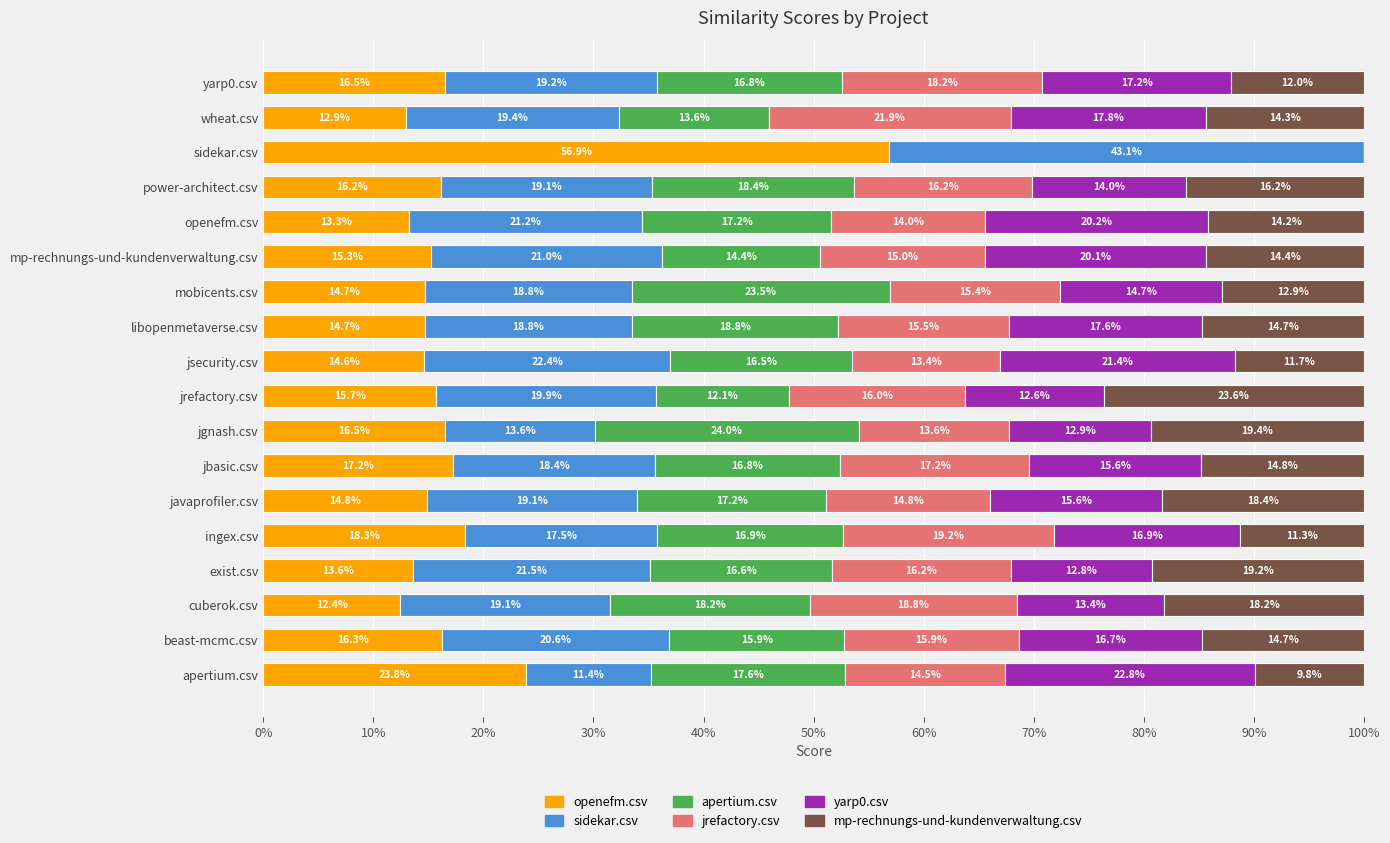

What are all the series names shown in the legend?

openefm.csv, sidekar.csv, apertium.csv, jrefactory.csv, yarp0.csv, mp-rechnungs-und-kundenverwaltung.csv